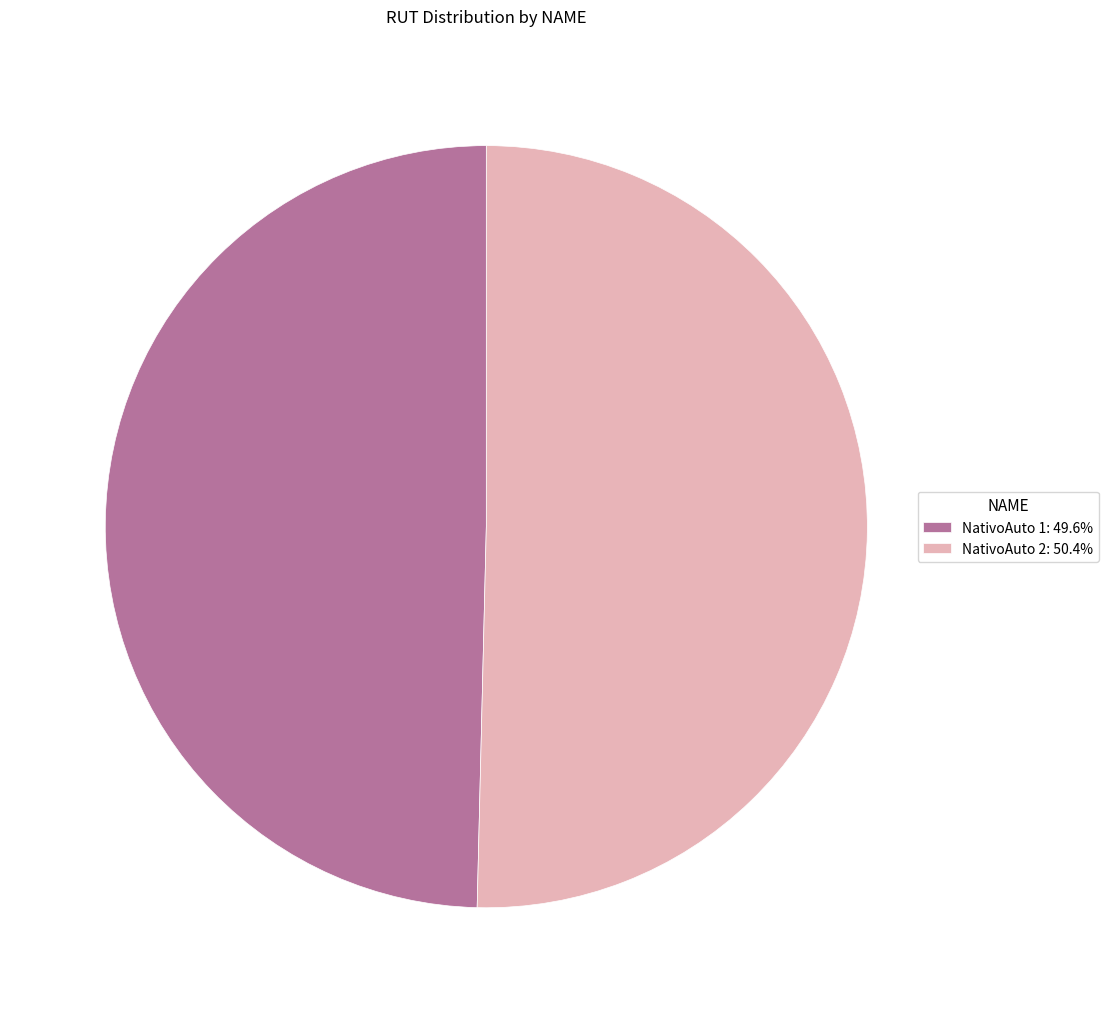

What is the ratio of the value at NativoAuto 2 to the value at NativoAuto 1?

1.0